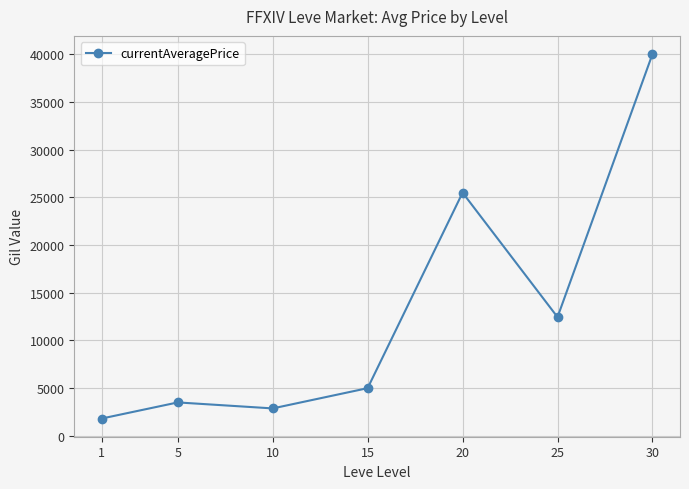

Rank the categories by value from highest to lowest.

30, 20, 25, 15, 5, 10, 1